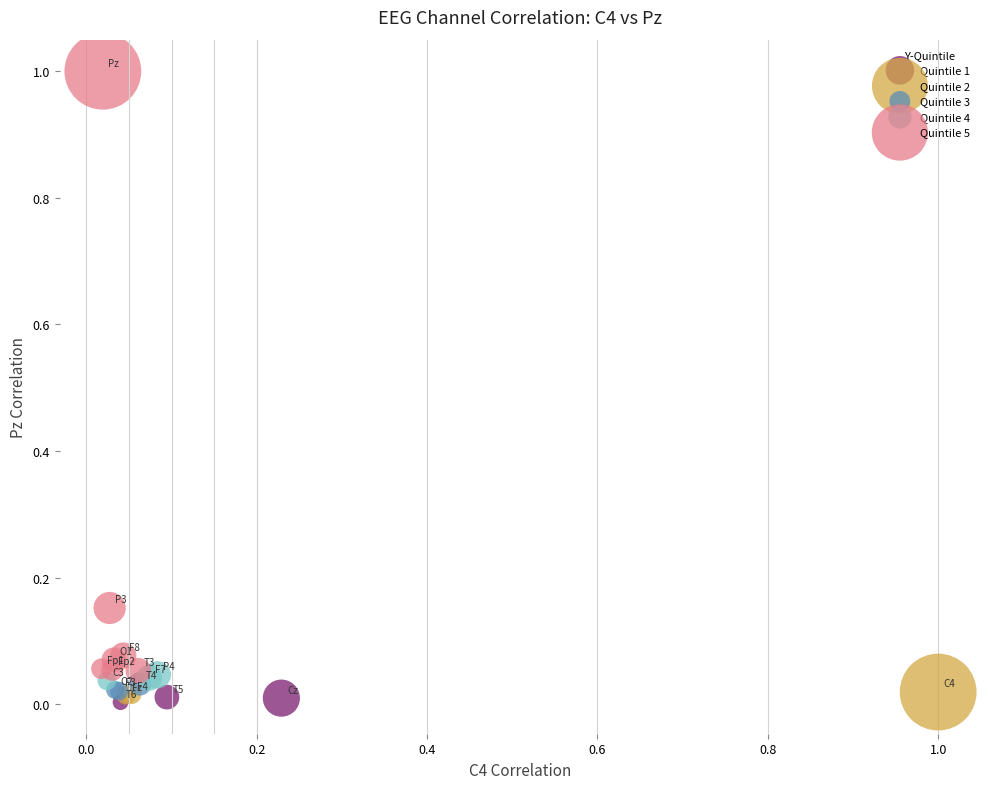

Which series has the widest spread of Y values?

Quintile 5